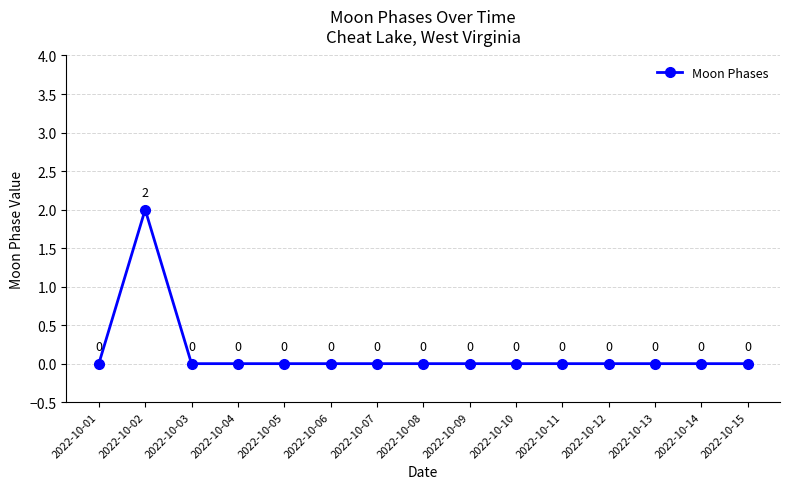

Reading right to left, list all the values displayed in this chart.

2022-10-15=0	2022-10-14=0	2022-10-13=0	2022-10-12=0	2022-10-11=0	2022-10-10=0	2022-10-09=0	2022-10-08=0	2022-10-07=0	2022-10-06=0	2022-10-05=0	2022-10-04=0	2022-10-03=0	2022-10-02=2	2022-10-01=0